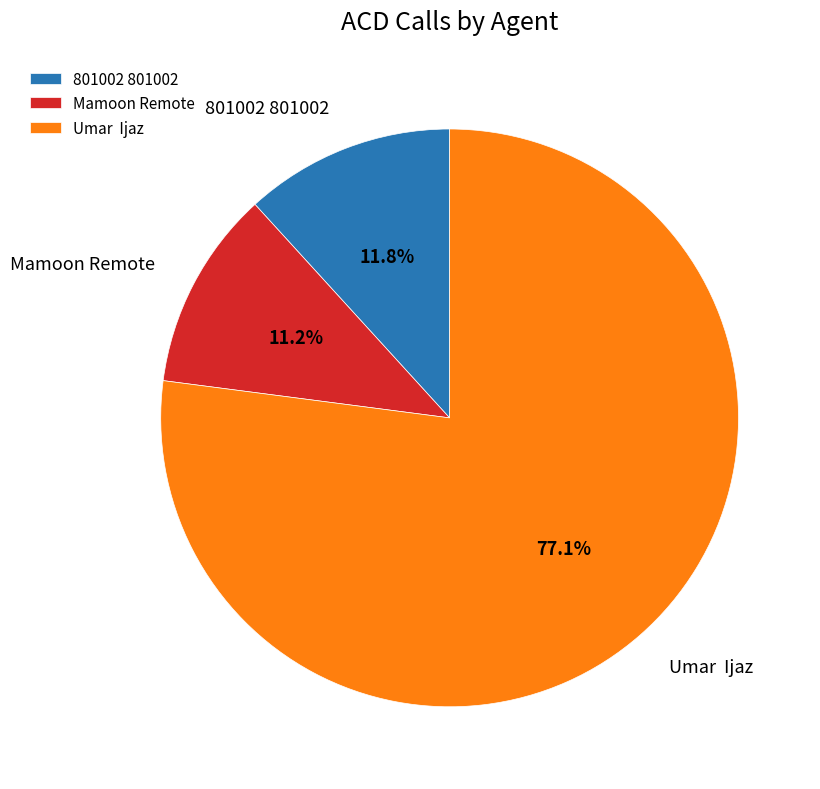

Does 801002 801002 account for over 50% of the chart?

No